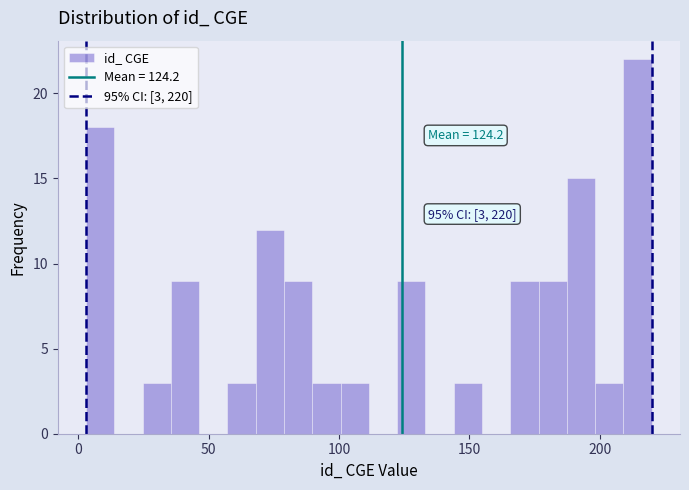

Read against the x-axis, roughly where is the centre of the tallest bar?

215